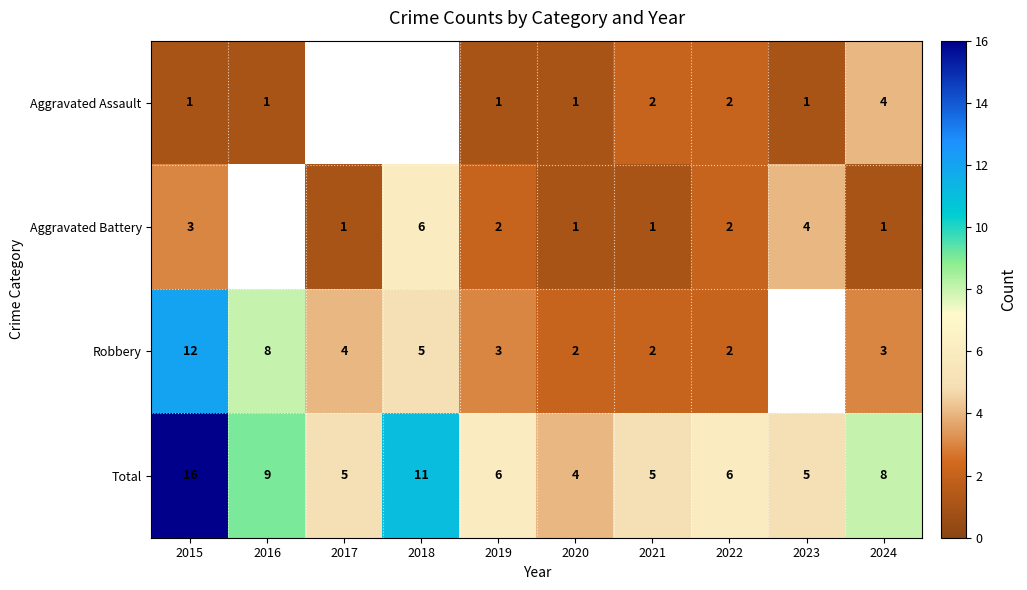

The Total series shows 4 at 2024. True or false?

False